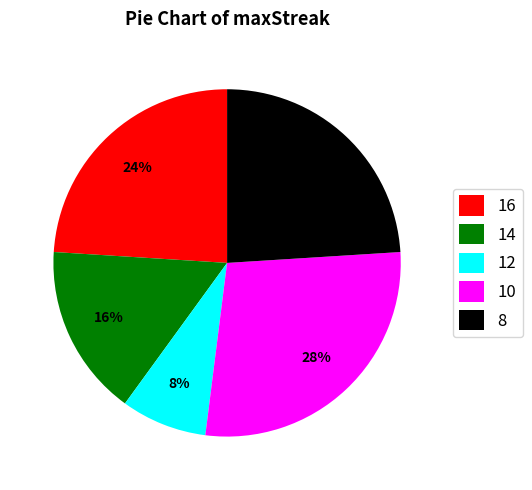

To the nearest percent, what is the difference between the largest and smallest slice percentages?

20%